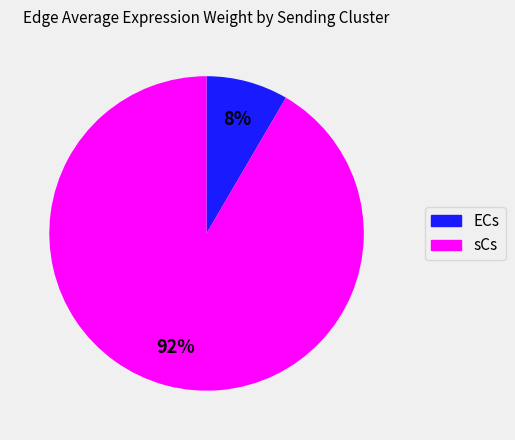

Count the number of slices in the pie.

2